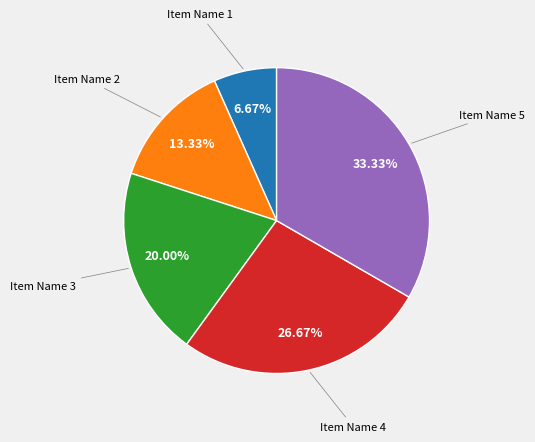

Is there any slice that represents more than half of the pie?

No